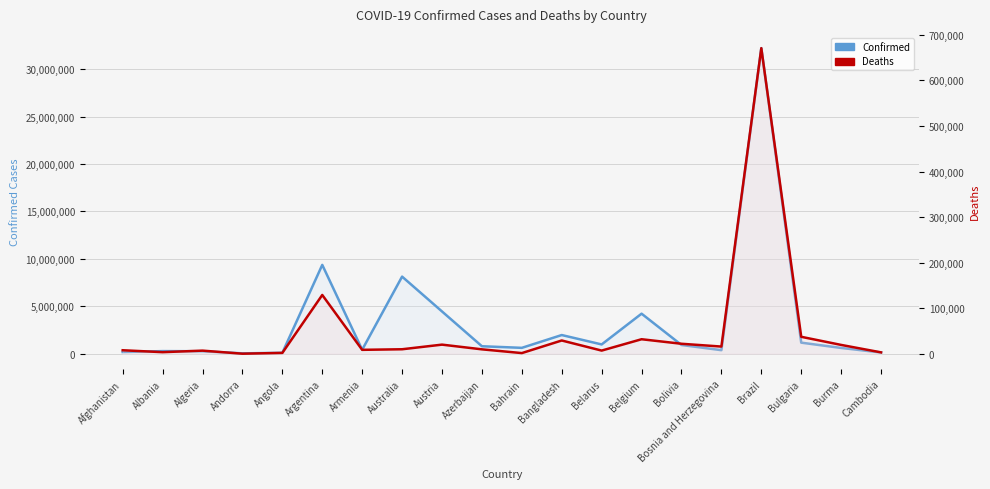

How many categories are shown in the chart?

20